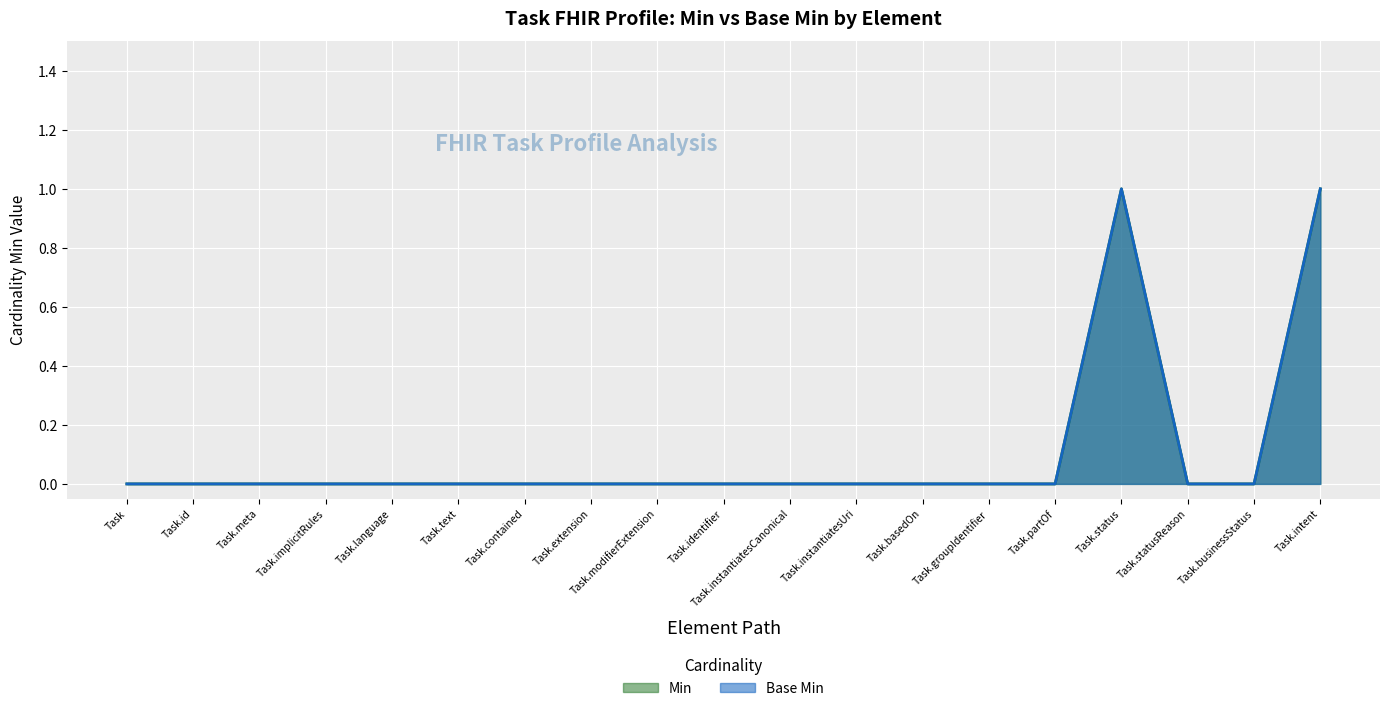

What position from the right is Task.intent?

1